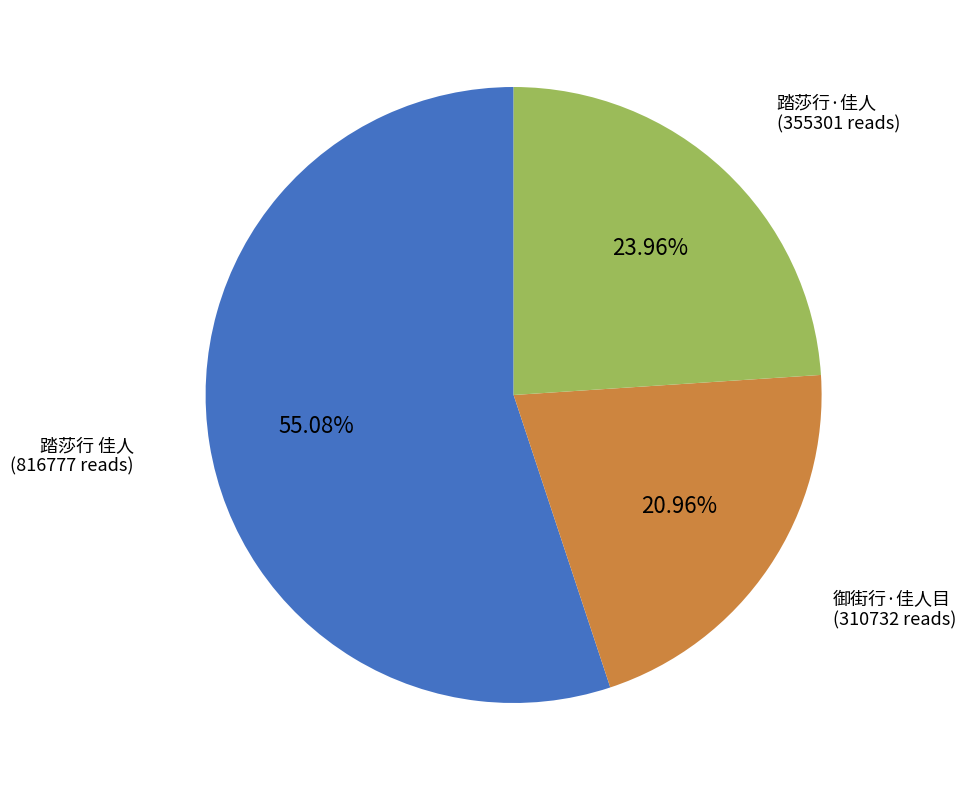

Is there a majority slice in this chart?

Yes